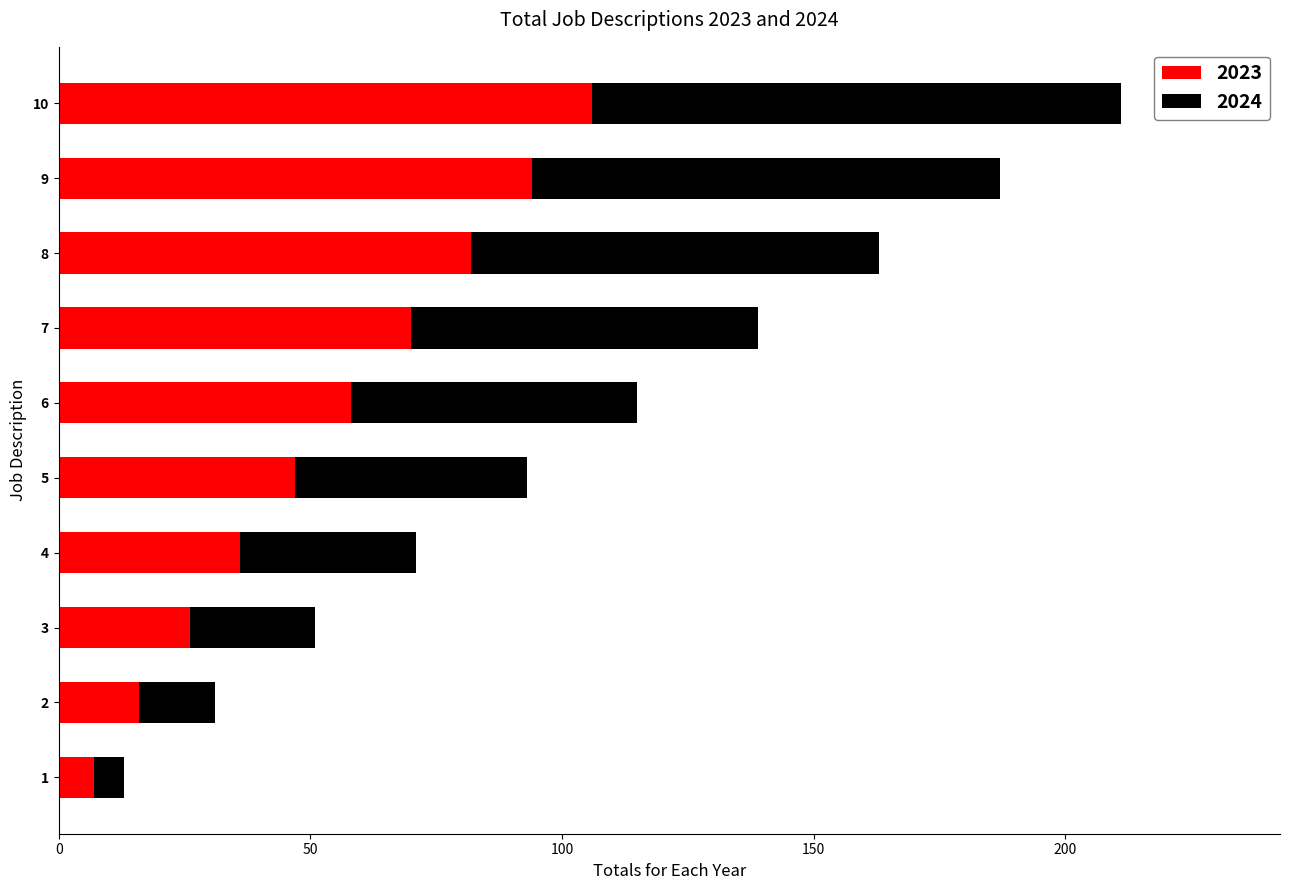

Rank the categories by 2023 value from highest to lowest.

10, 9, 8, 7, 6, 5, 4, 3, 2, 1